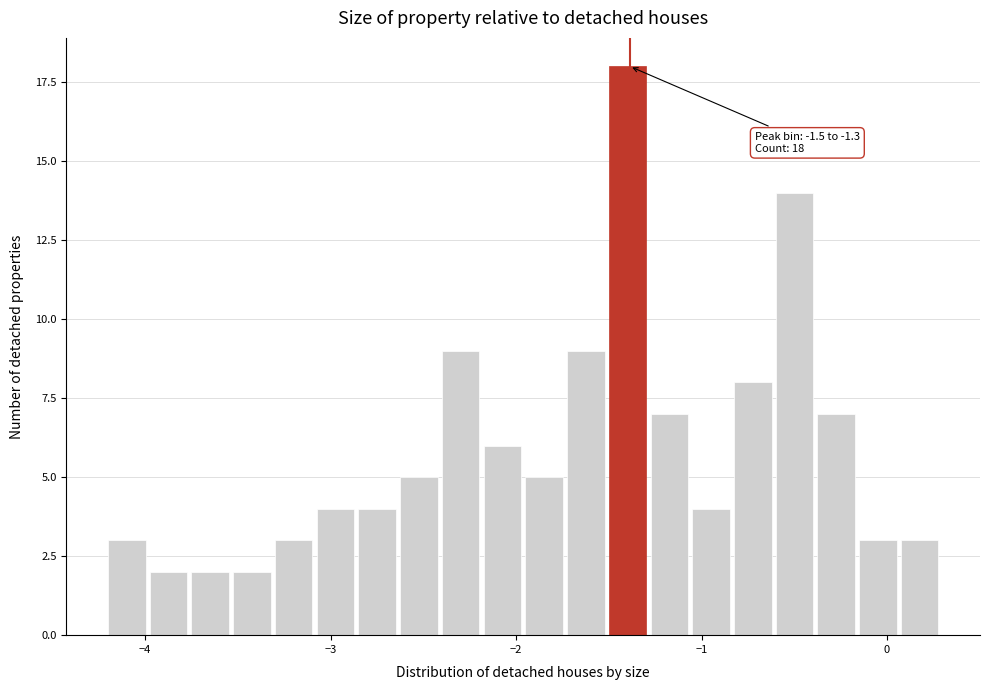

Around what value on the x-axis is the tallest bar? Give the approximate position of its centre, as read against the axis.

-1.4